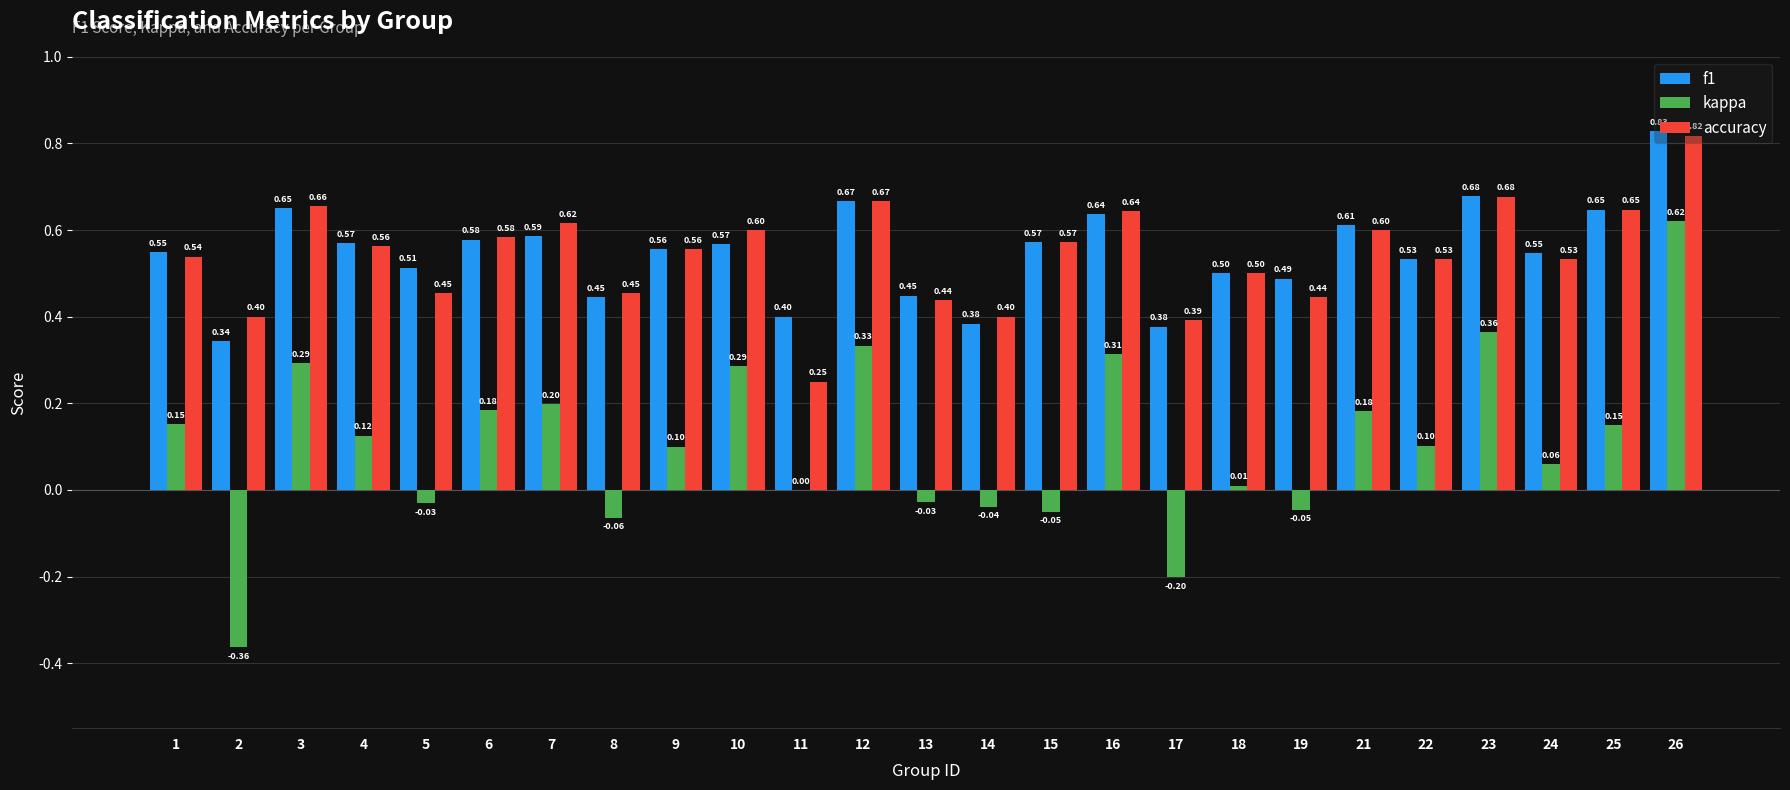

Which series has the largest total across all categories?

f1